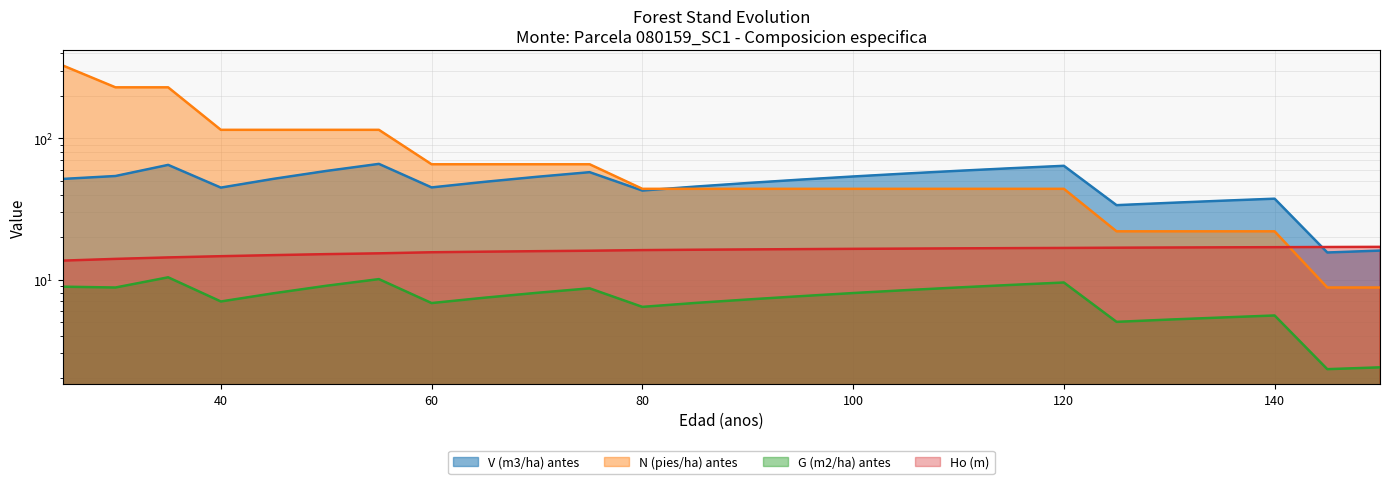

What is the sum of all N (pies/ha) antes values?

2013.6